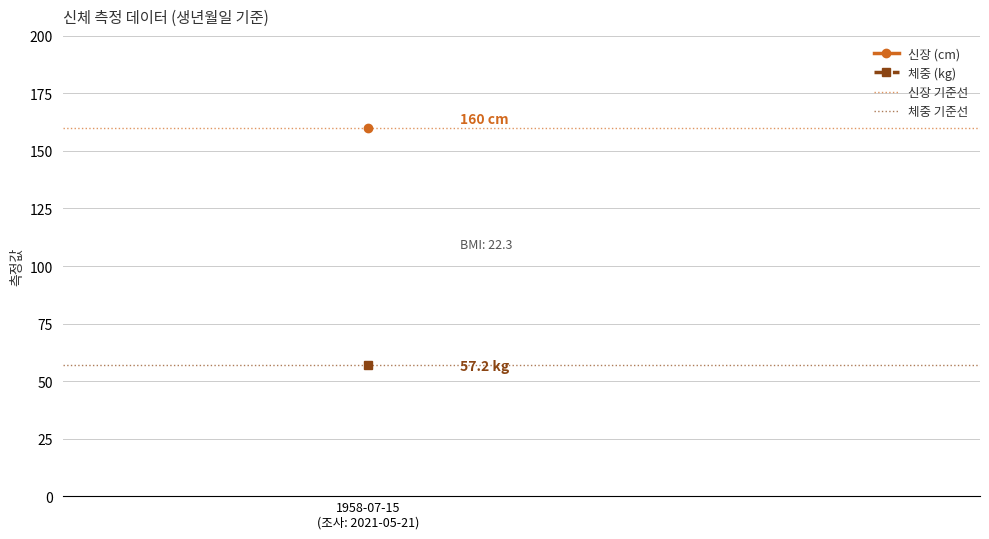

What is the minimum value for 신장 기준선?

160.0